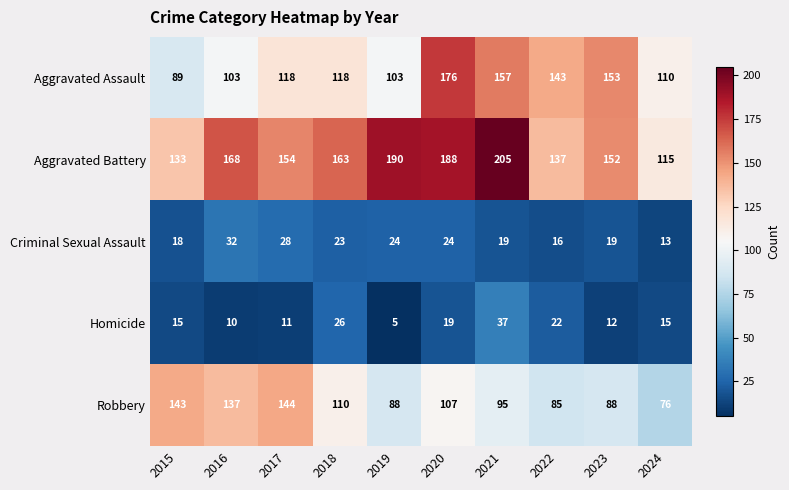

At how many categories does at least one series exceed 110?

10